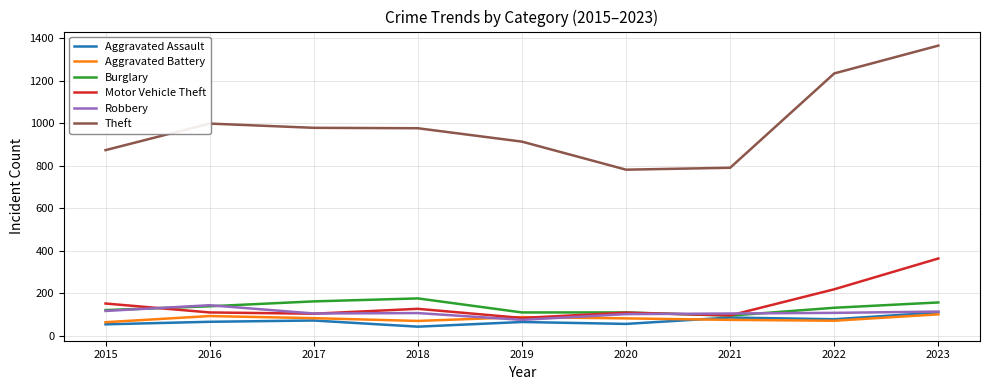

Between 2018 and 2020, which series saw the biggest shift?

Theft